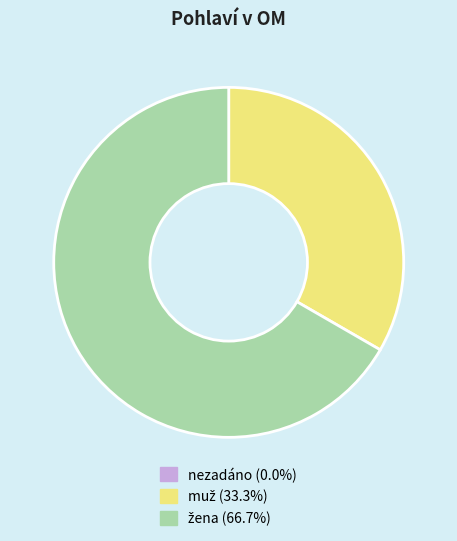

Does any single category account for the majority?

Yes